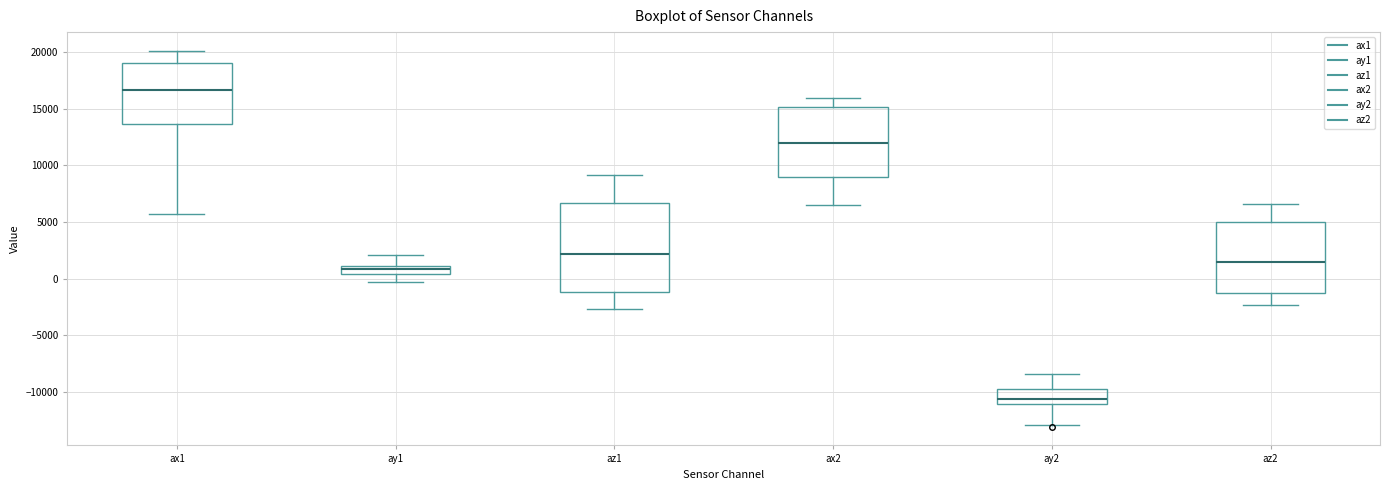

Comparing the boxes themselves (not the whiskers), which one is the tallest?

az1